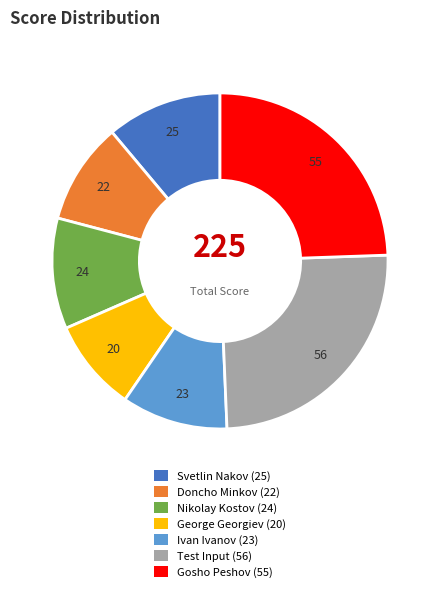

Does Ivan Ivanov represent more than half of the total?

No